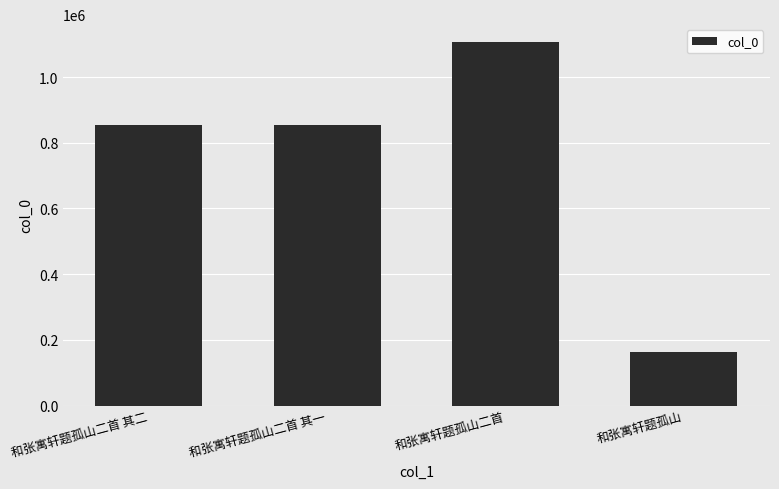

What is the value of the 3rd bar from the left?

1105455